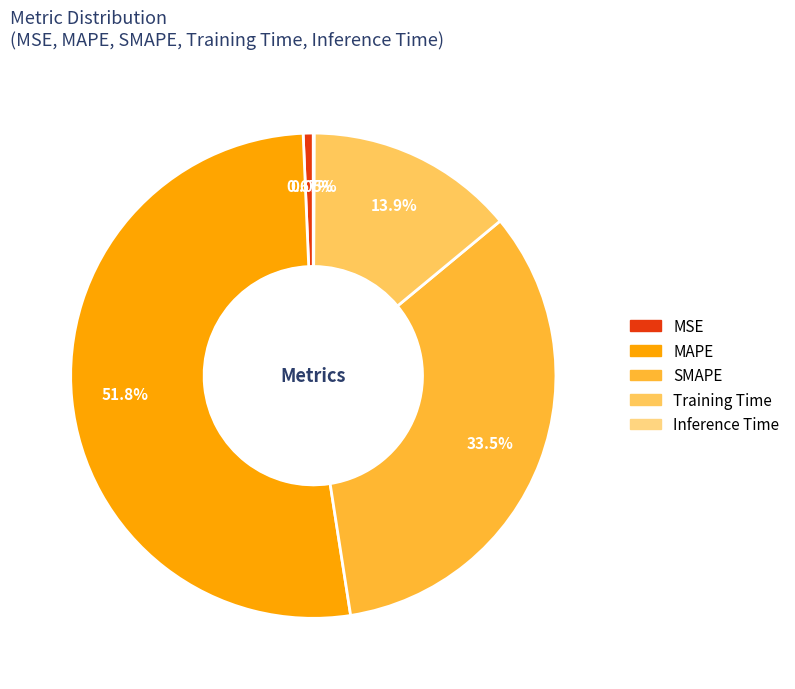

Which slice is the largest?

MAPE